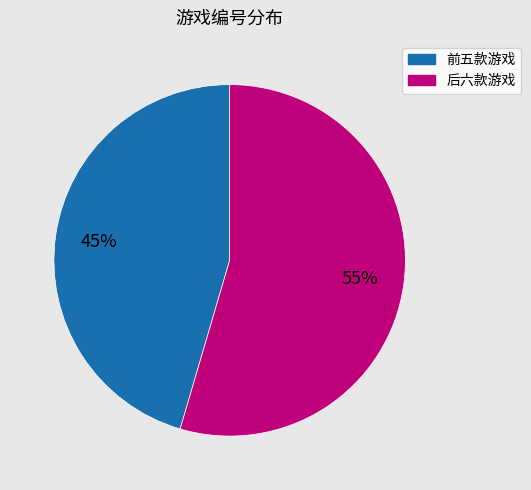

How many slices are in this pie chart?

2